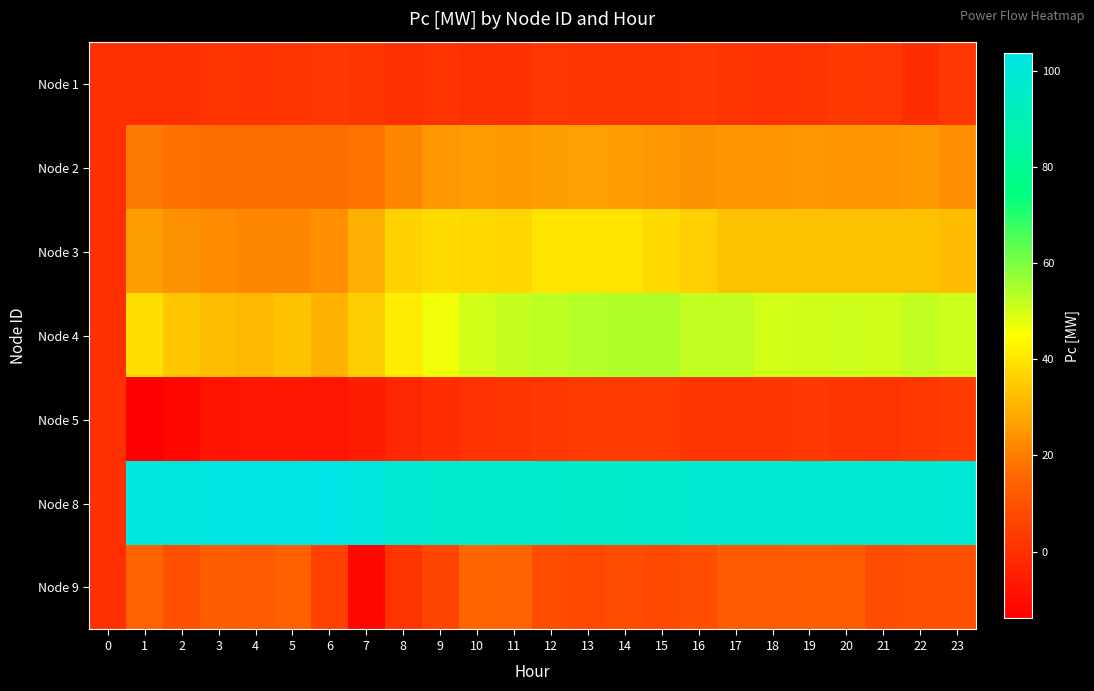

Between 20 and 13, which is larger?

20